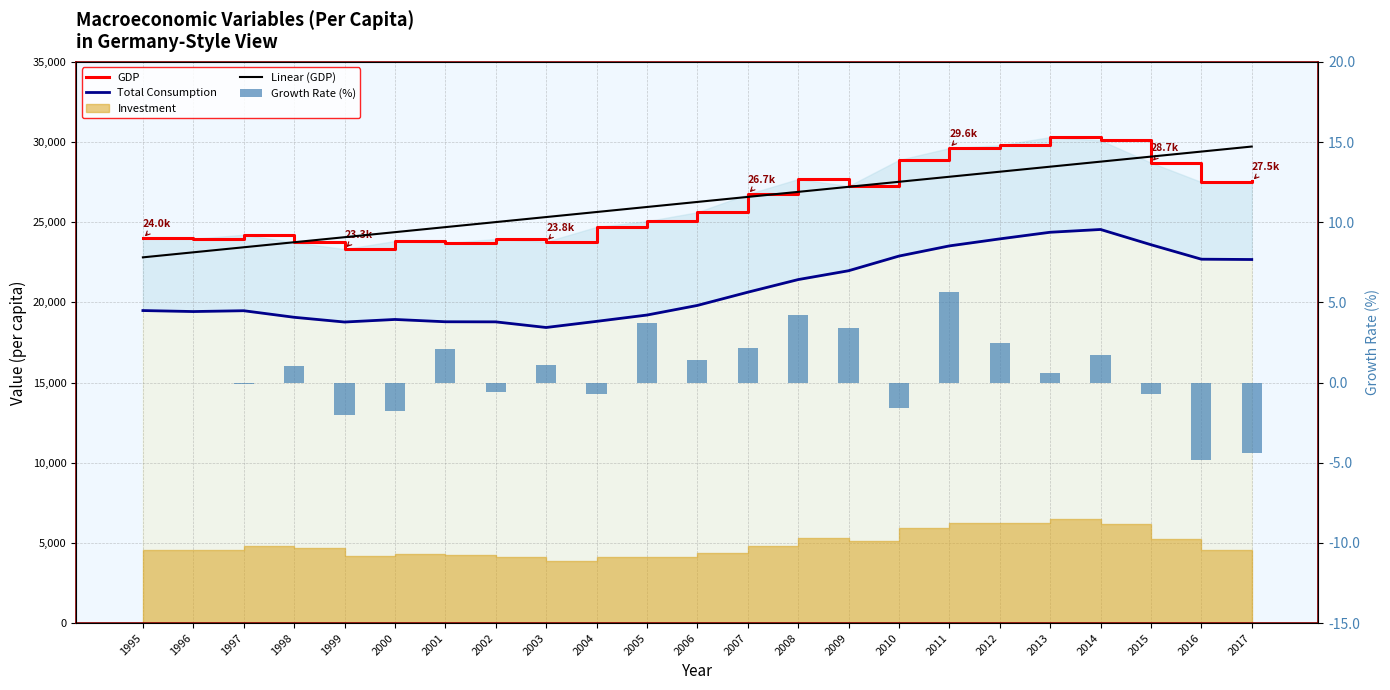

What is the maximum value shown in the chart?

30307.1